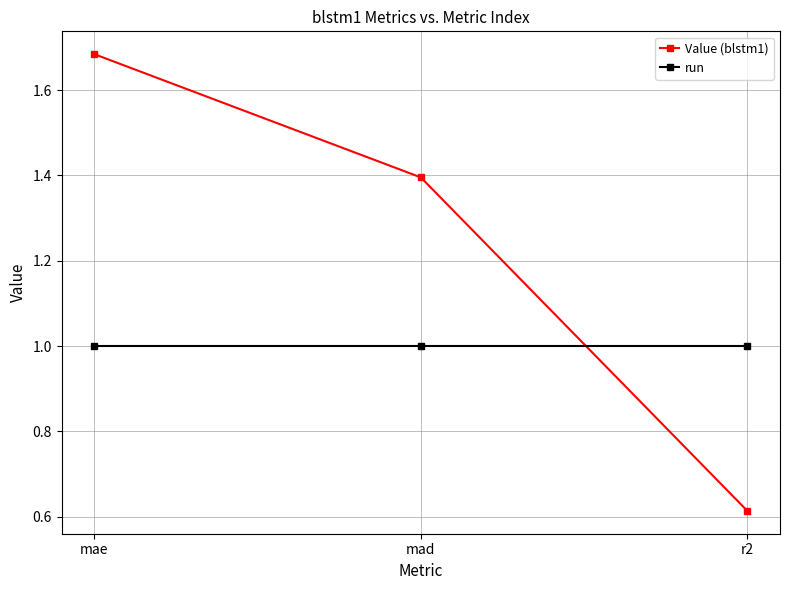

Rank the categories by Value (blstm1) value from highest to lowest.

mae, mad, r2